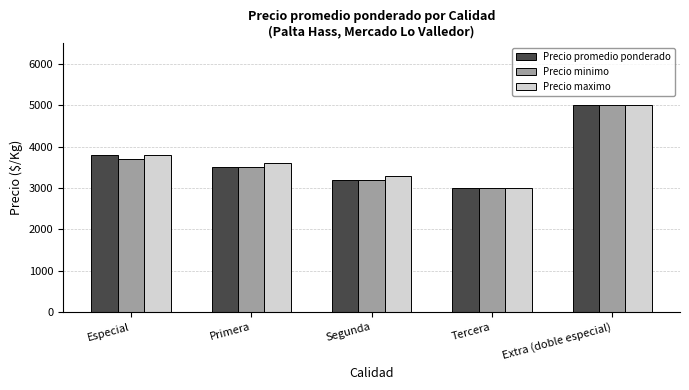

Is it true that Precio minimo equals 5000 at Extra (doble especial)?

True